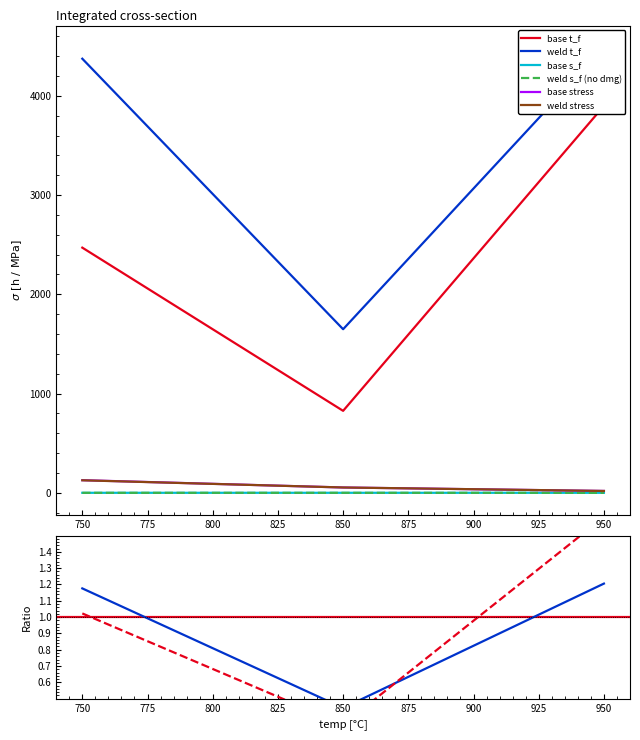

True or false: weld_s_f and base_s_f cross at least once.

False